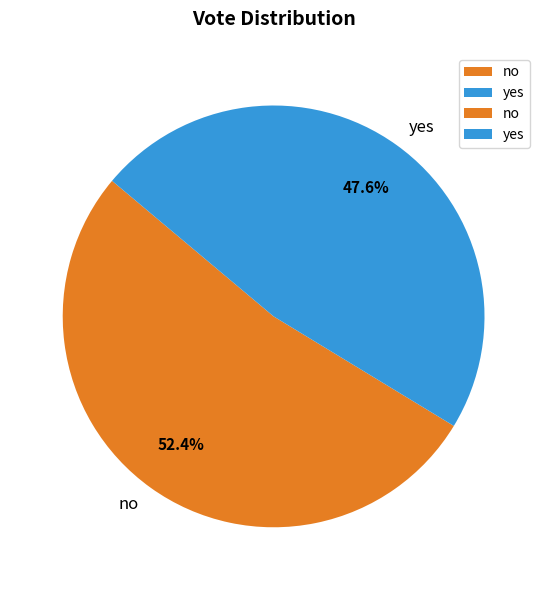

How much of the chart is everything except yes?

52.4%